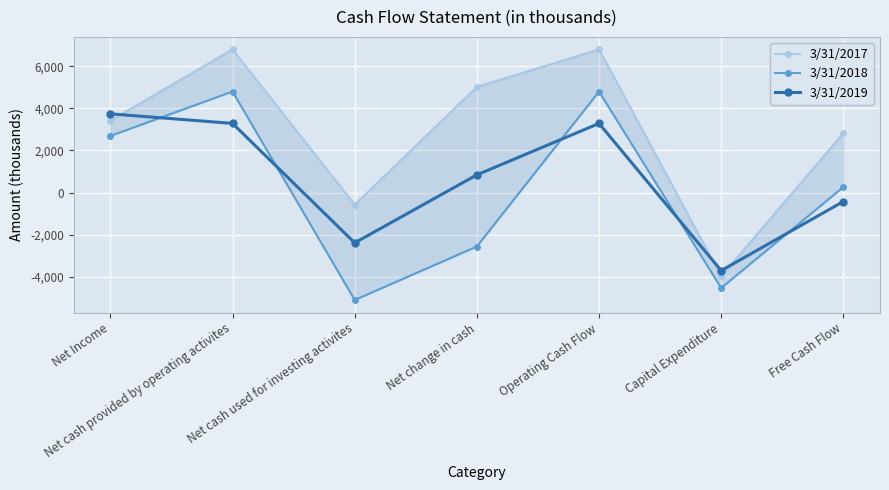

What is the average value of the 3/31/2018 series?

48